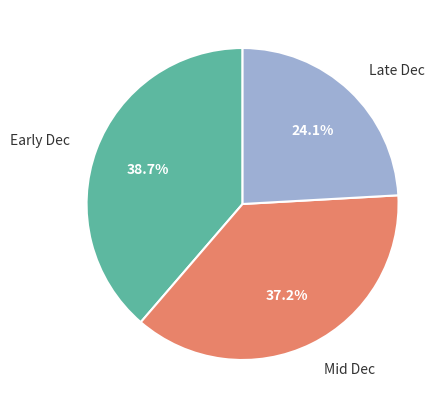

What is the smallest slice in the pie chart?

Late Dec